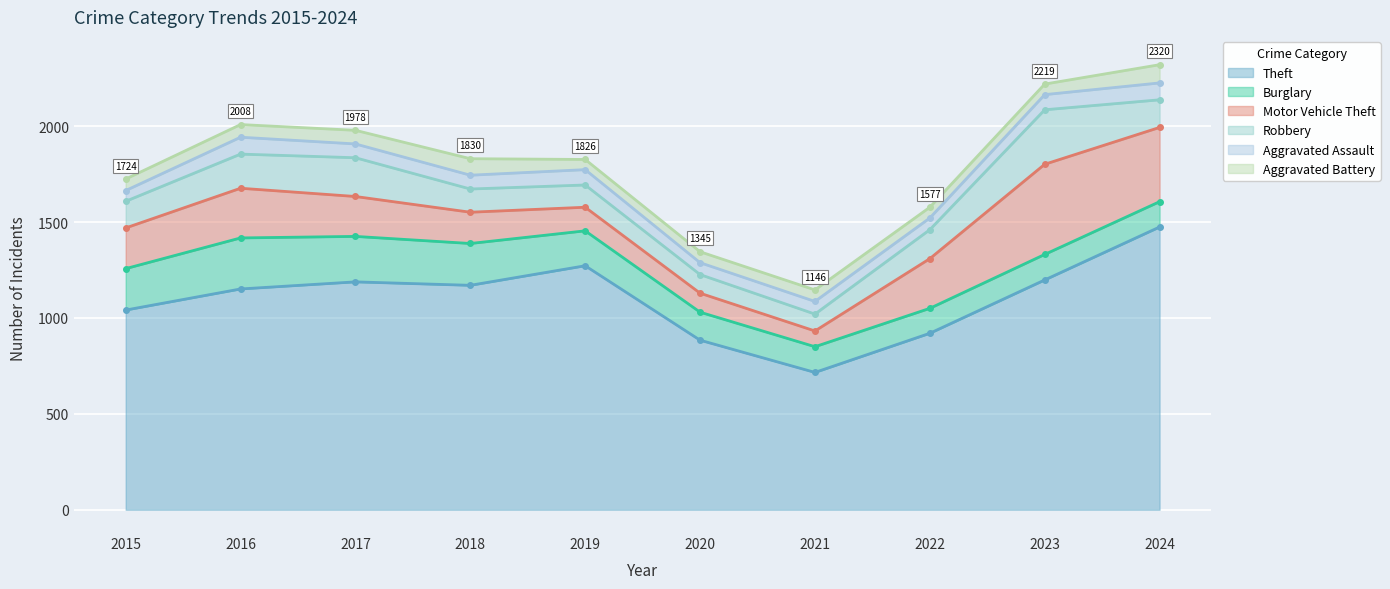

True or false: Aggravated Assault has a value of 88 at 2024.

True